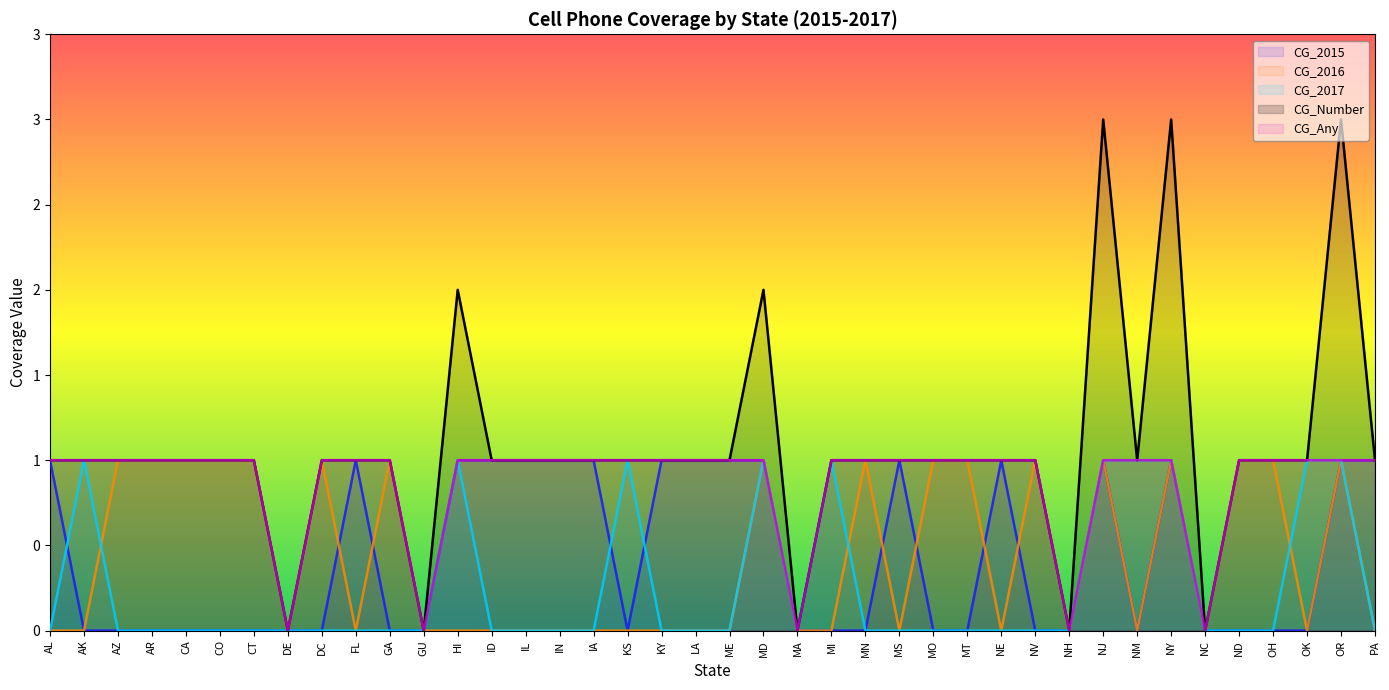

What is the difference between the highest and lowest values at OK?

1